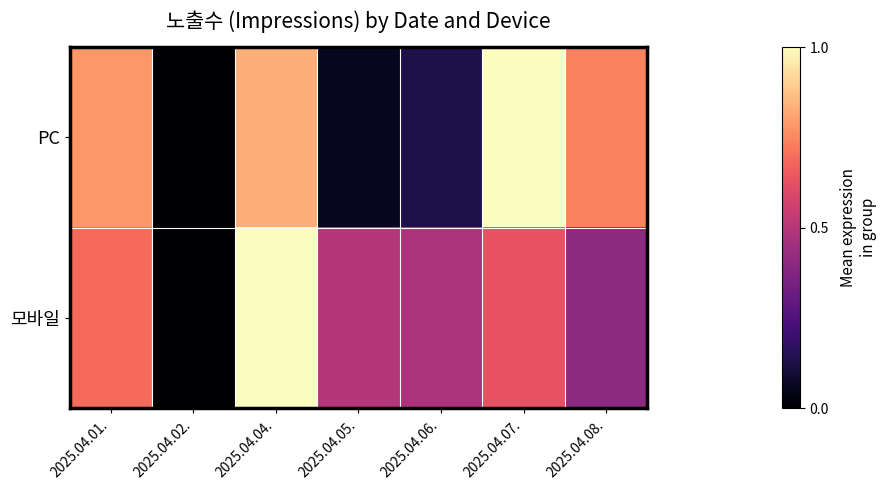

How many categories are shown in the chart?

7